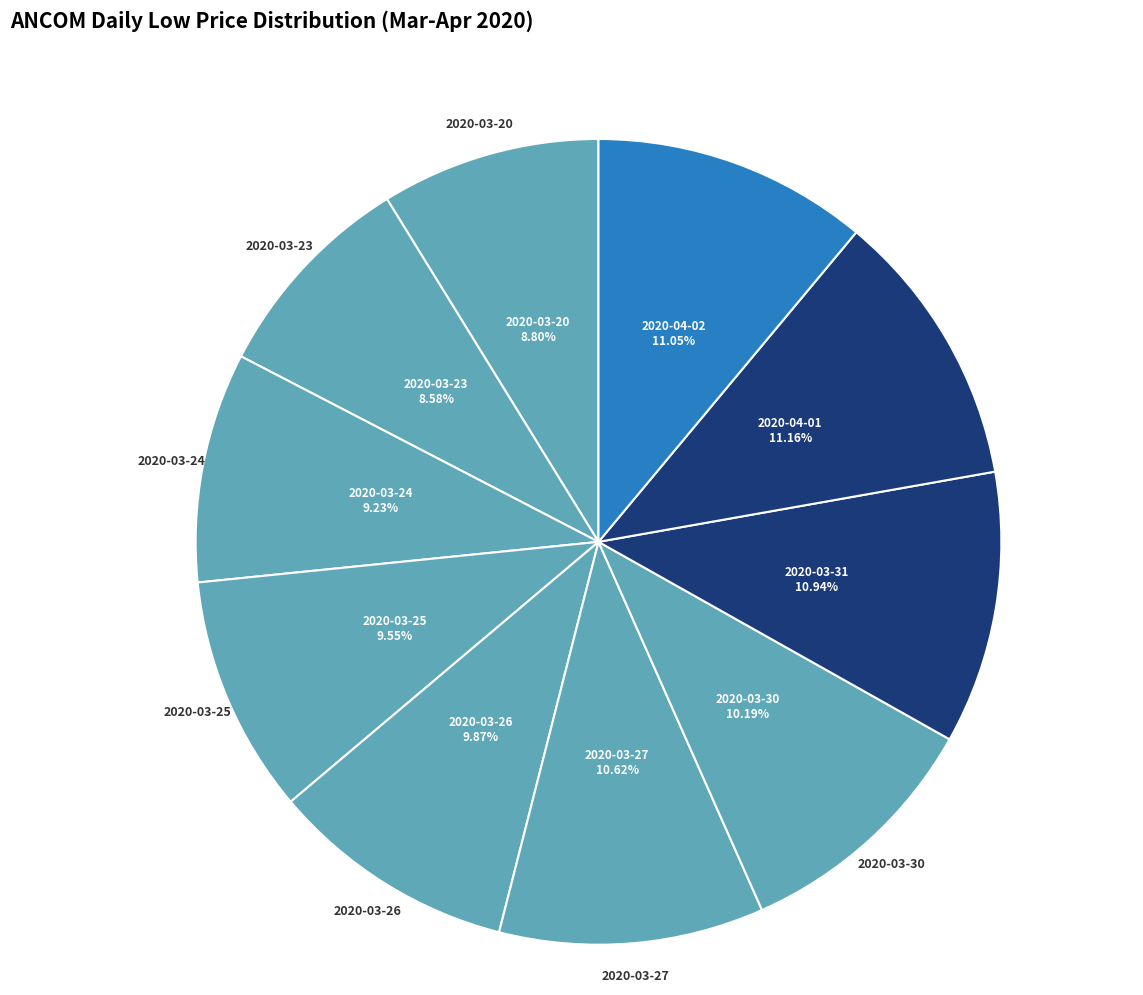

How many slices are in this pie chart?

10